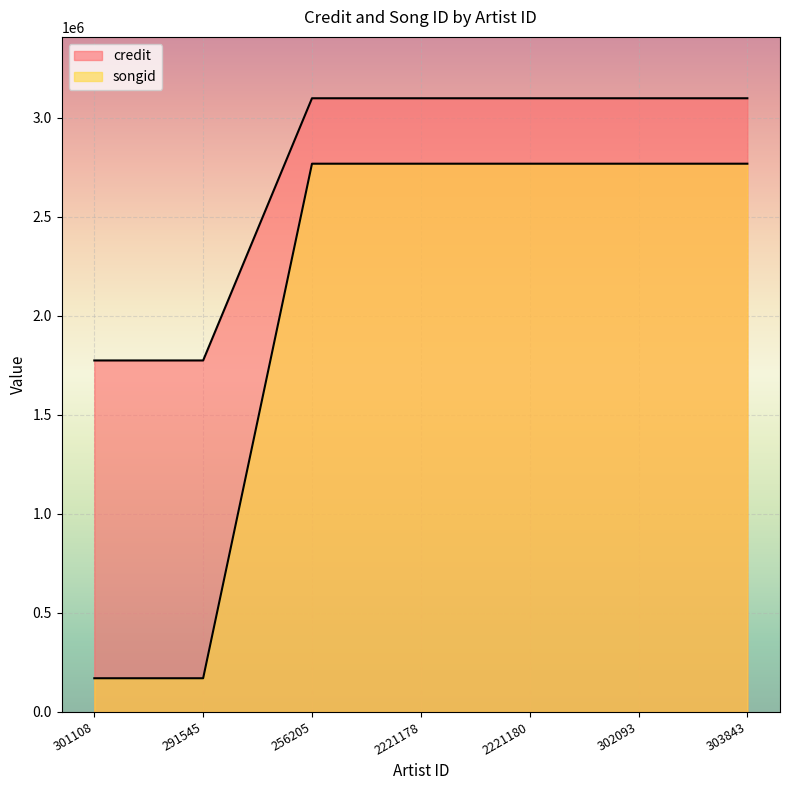

Reading left to right, transcribe all the data shown in this chart.

credit: 1775004	1775004	3098976	3098976	3098976	3098976	3098976
songid: 170262	170262	2768505	2768505	2768505	2768505	2768505